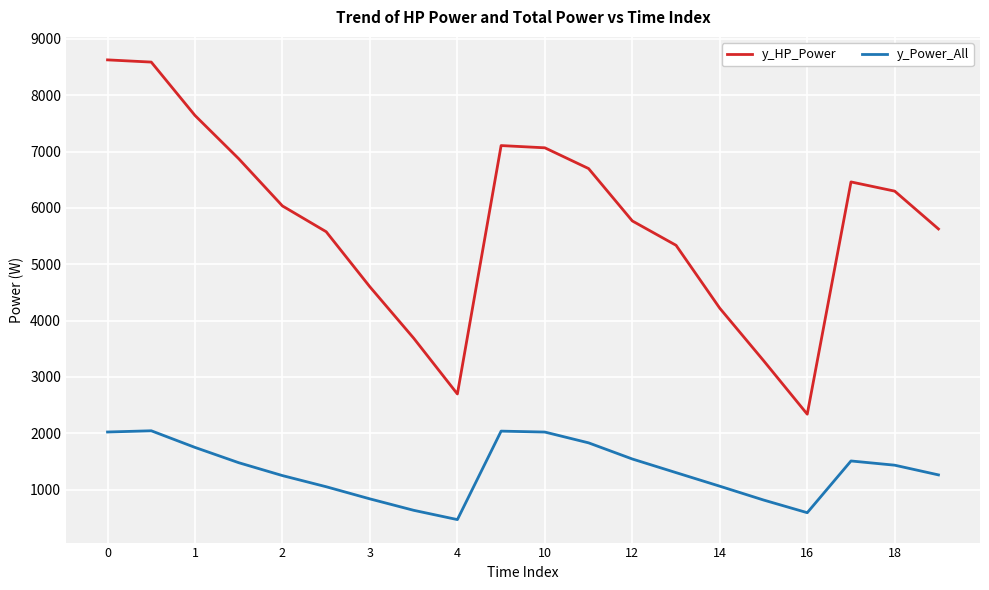

Which series has the largest total across all categories?

y_HP_Power